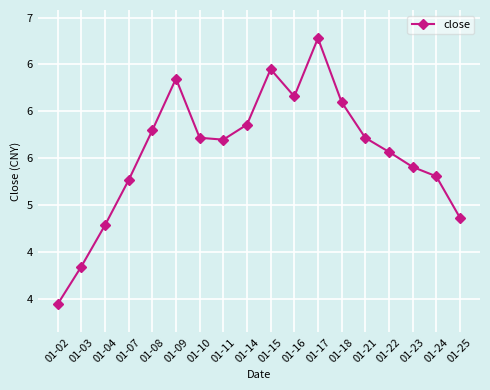

How many points are higher than both their immediate neighbors (excluding endpoints)?

3